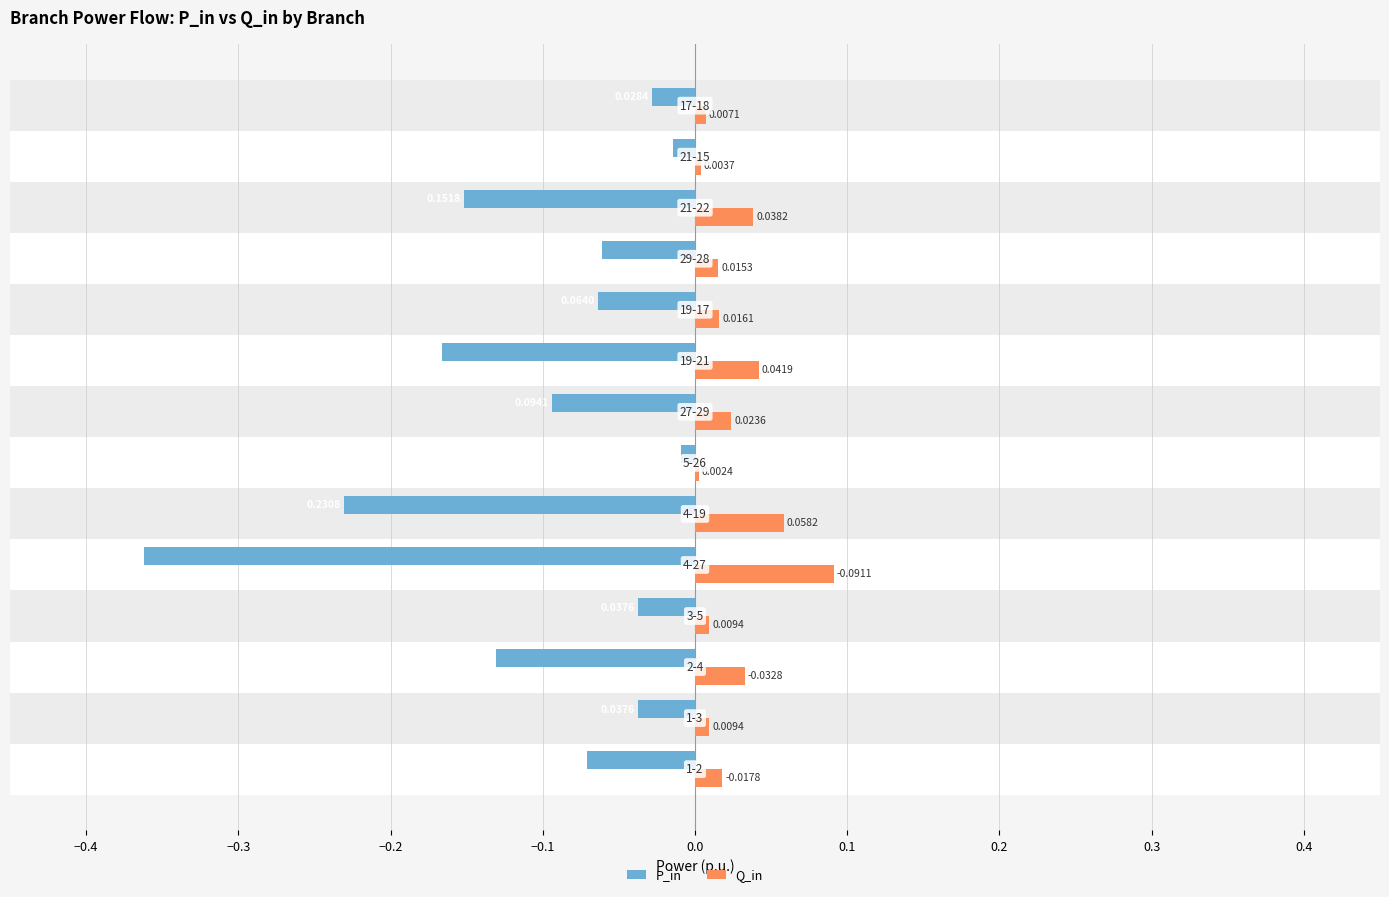

Reading left to right, what are all the values shown in this chart?

P_in: -0.1	-0.0	-0.1	-0.0	-0.4	-0.2	-0.0	-0.1	-0.2	-0.1	-0.1	-0.2	-0.0	-0.0
Q_in: 0.0	0.0	0.0	0.0	0.1	0.1	0.0	0.0	0.0	0.0	0.0	0.0	0.0	0.0